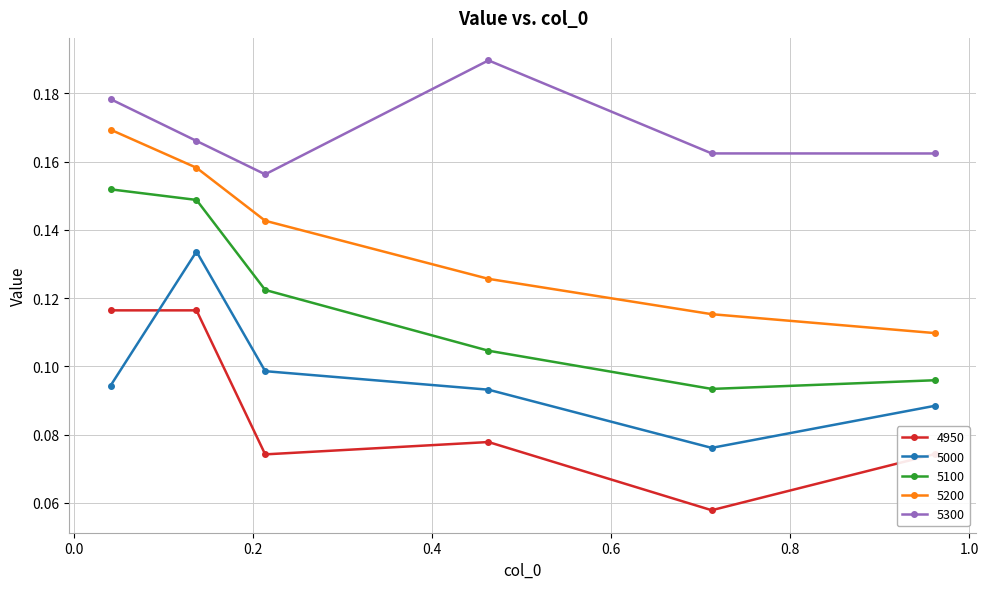

Rank the series by their maximum value, from lowest to highest.

4950, 5000, 5100, 5200, 5300